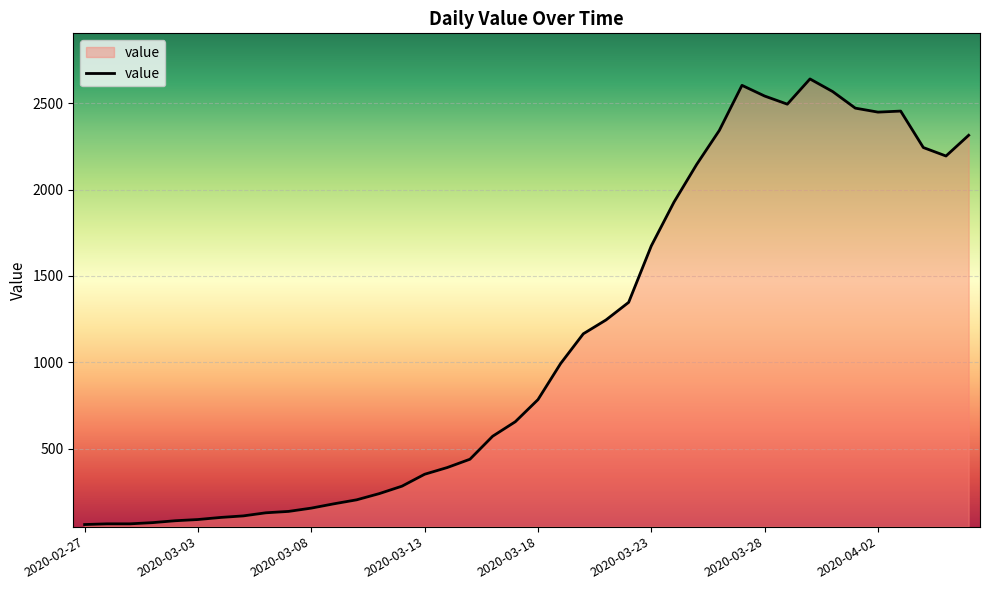

What is the greatest value displayed?

2640